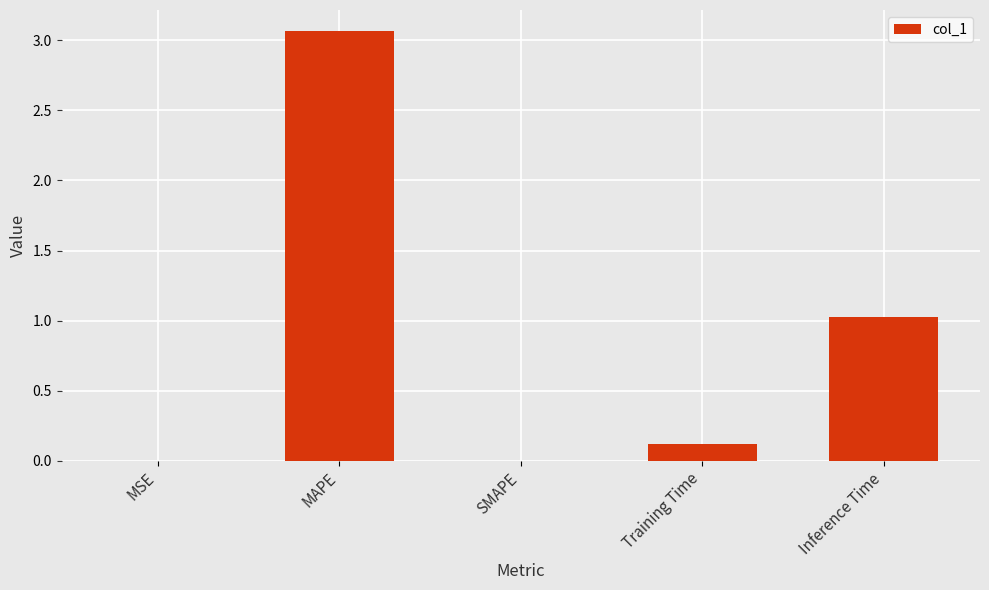

What is the sum of the values at Inference Time and MAPE?

4.1